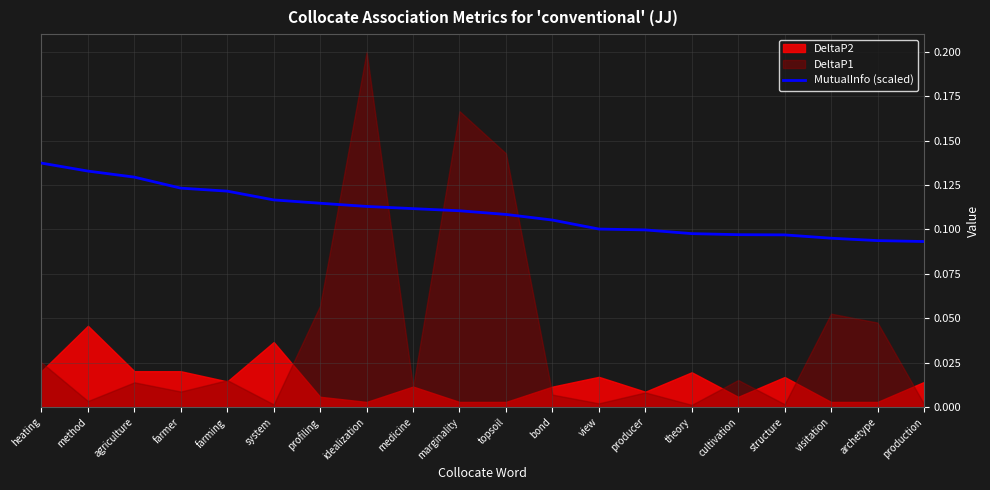

Which category has the highest value across all series?

heating